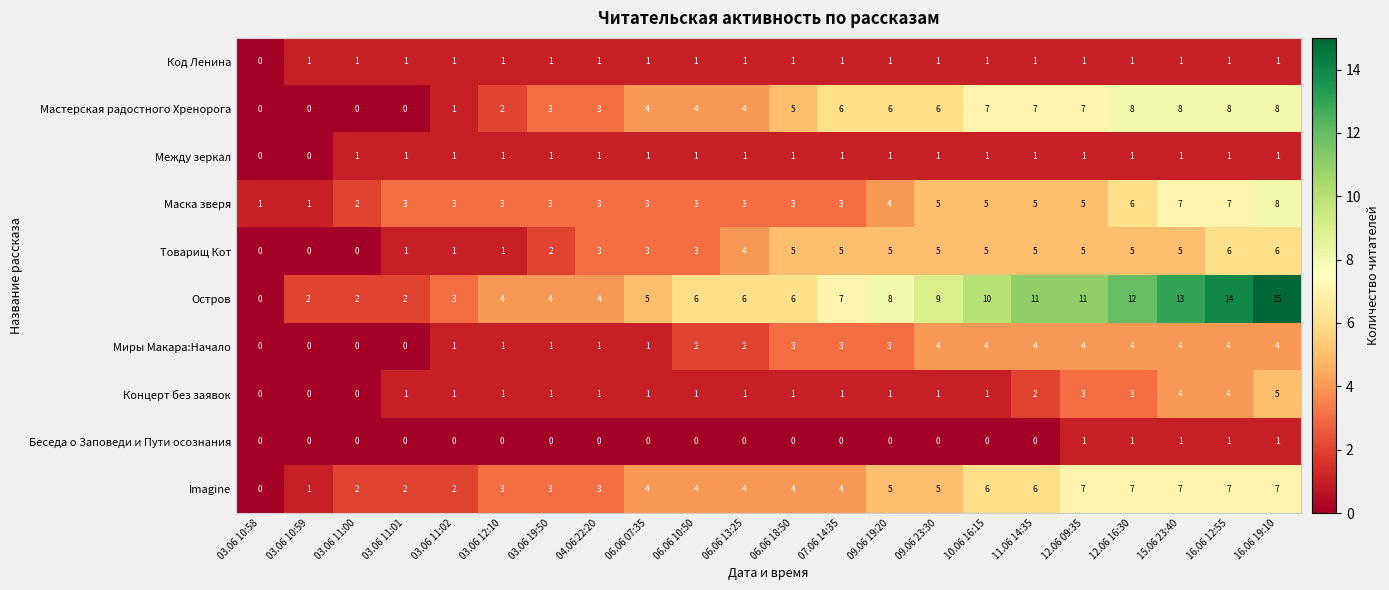

Which series has the widest spread of values?

Остров